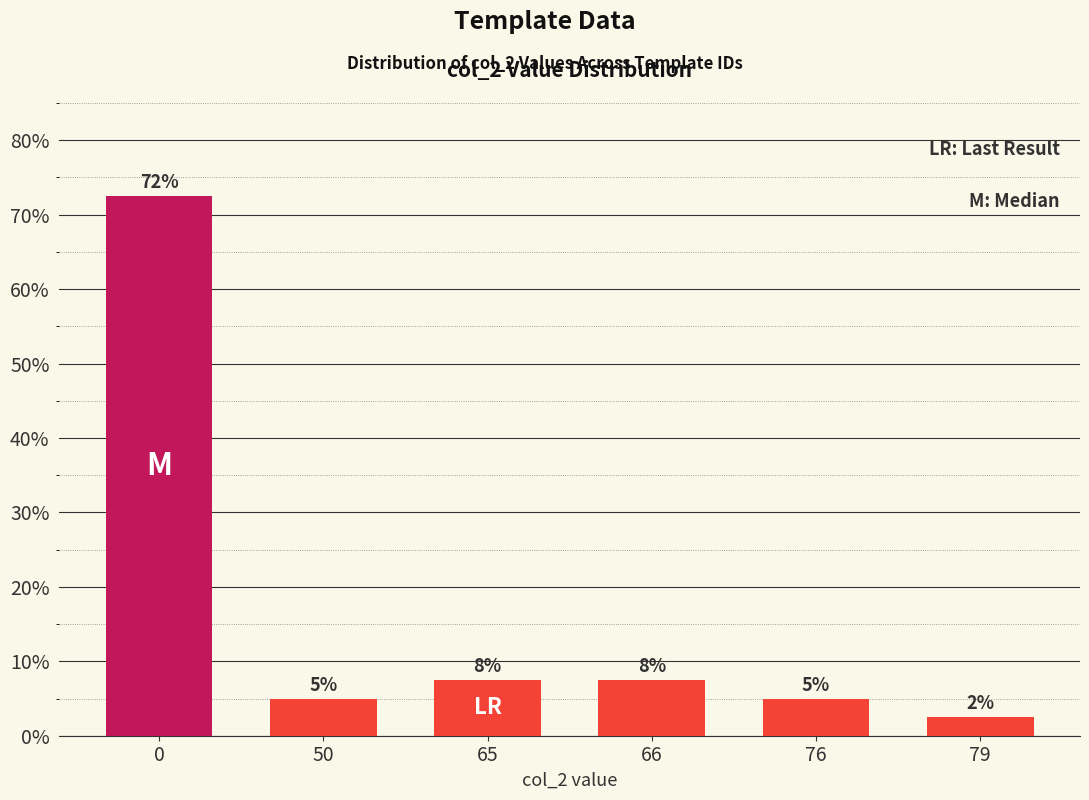

Reading left to right, what are all the values shown in this chart?

72.5	5.0	7.5	7.5	5.0	2.5